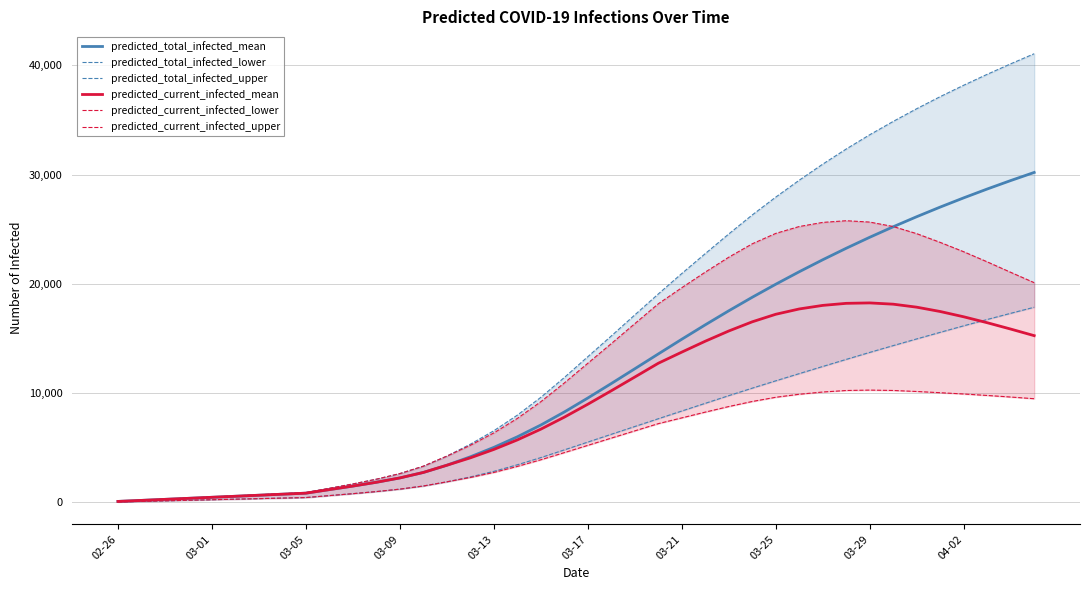

What is the value of the predicted_current_infected_mean point at the 25th from the left?

13757